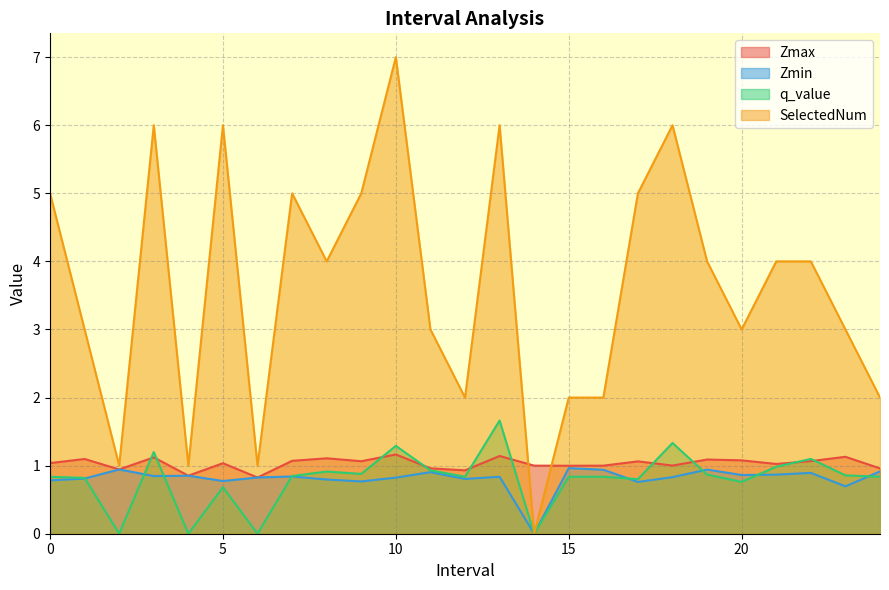

At how many categories does at least one series exceed 1?

21